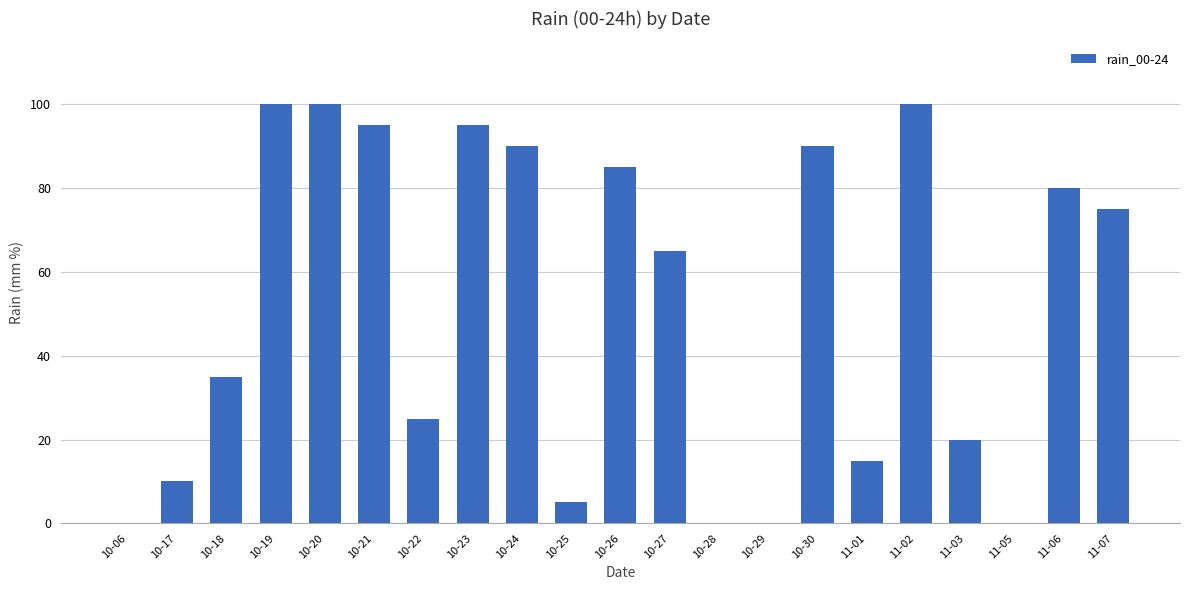

What is the greatest value displayed?

100